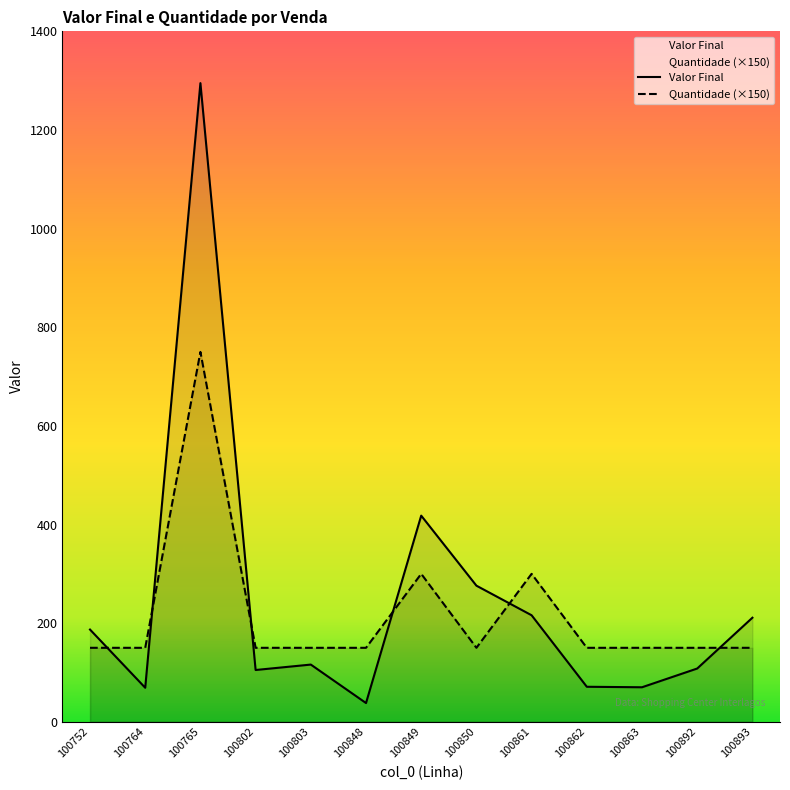

Reading left to right, transcribe all the data shown in this chart.

Valor Final: 187	69	1295	105	116	38	418	276	216	71	70	108	211
Quantidade: 150	150	750	150	150	150	300	150	300	150	150	150	150